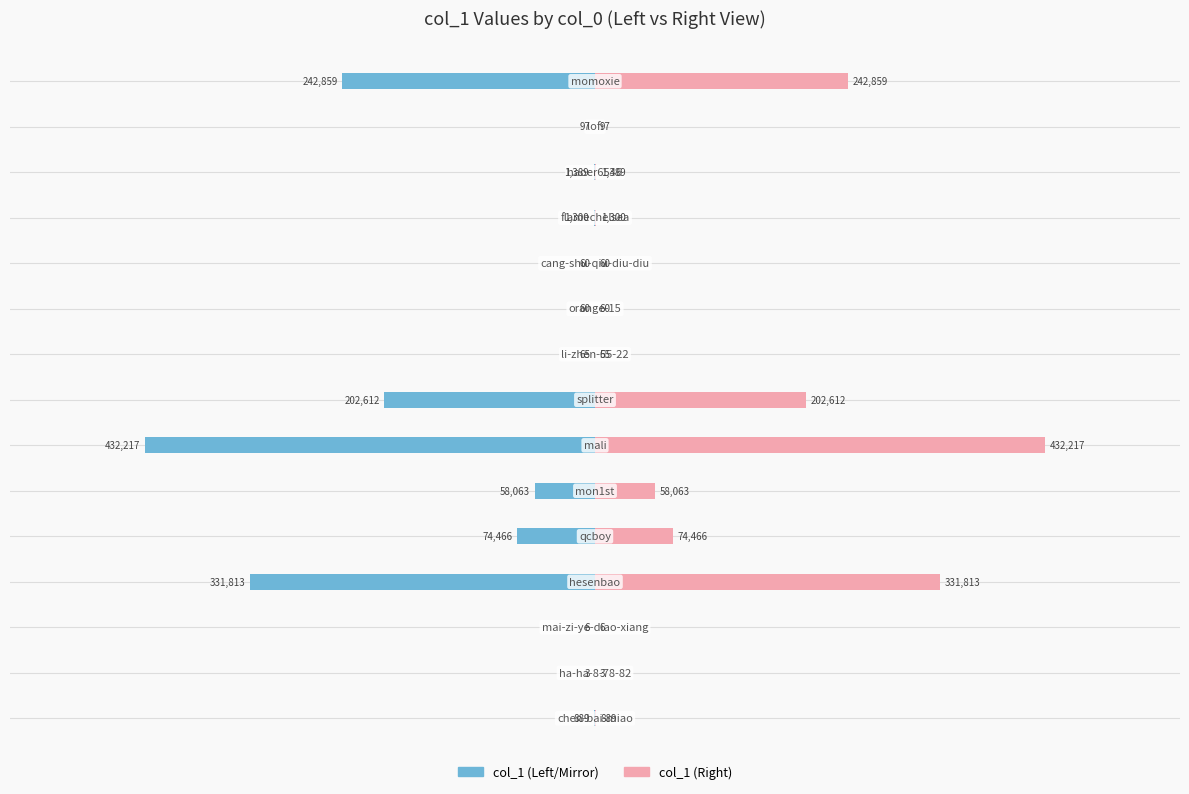

How many series are shown in this chart?

2